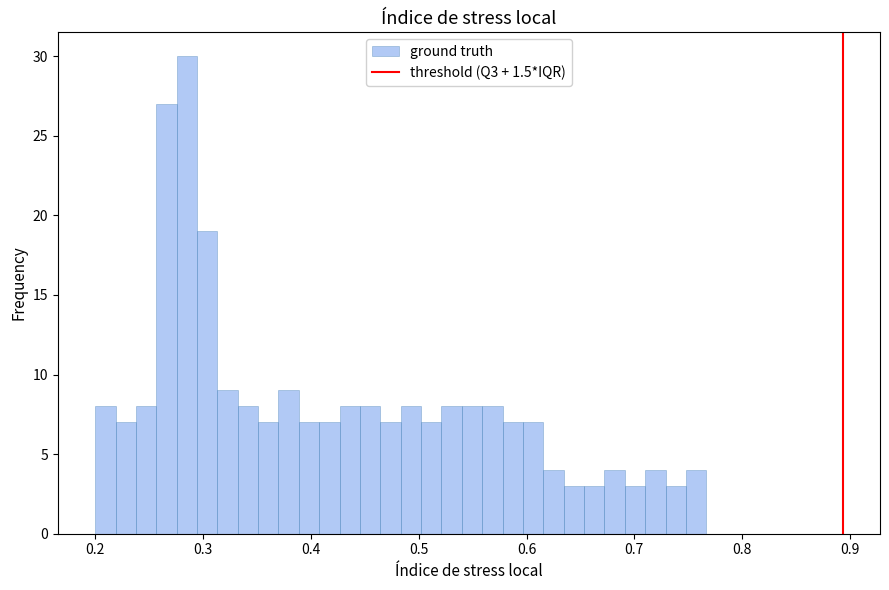

Around what value on the x-axis is the tallest bar? Give the approximate position of its centre, as read against the axis.

0.29